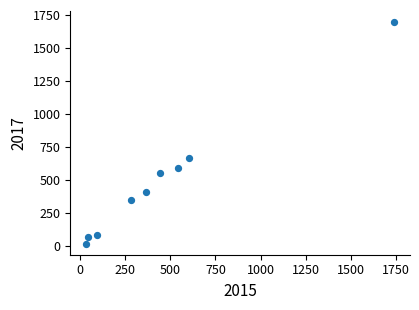

What Y value in the scatter plot is closest to 857?

668